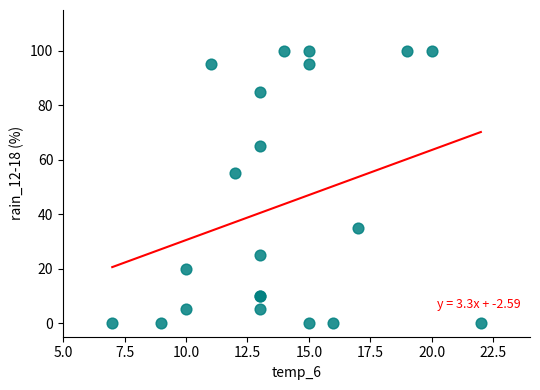

What Y value in the scatter plot is closest to 50?

55